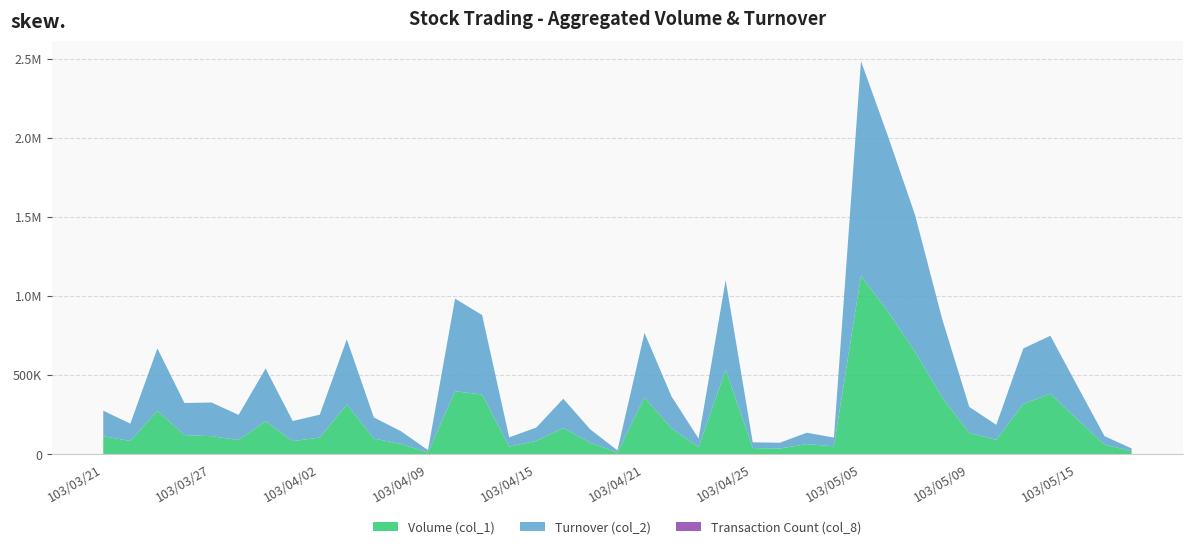

Reading left to right, what are all the values shown in this chart?

Volume (col_1): 115000	85000	276000	122000	115000	91000	209000	84000	106000	315000	100000	66000	12000	399000	378000	49000	85000	167000	73000	12000	359000	165000	46000	535000	40000	37000	65000	51000	1128000	902000	648000	360000	136000	92000	319000	383000	221000	62000	20000
Turnover (col_2): 160770	109180	393300	202620	212770	158430	333320	126690	144920	411580	133000	80590	14940	584840	501930	58760	84390	184400	84420	13680	408440	200670	54160	565910	36400	36630	71950	55240	1355590	1106350	863280	495850	164240	94620	350230	366370	210010	53240	17800
Transaction Count (col_8): 35	17	31	13	15	23	38	20	24	13	14	6	3	43	16	7	7	8	10	2	32	14	7	12	4	2	5	5	55	27	41	19	8	6	23	20	6	4	1